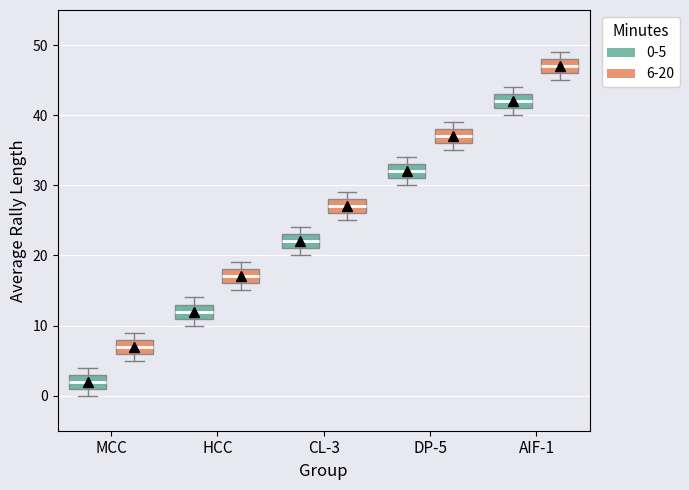

Where is the upper edge of the box for HCC (0-5) on the y-axis? The values are not printed on the chart, so give them approximately, as read against the axis.

13